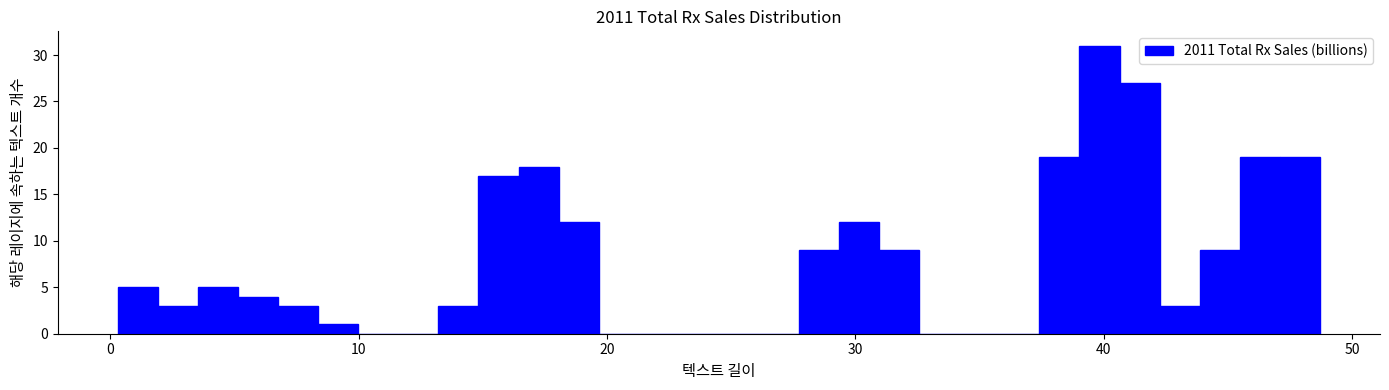

Read against the x-axis, roughly where is the centre of the tallest bar?

40